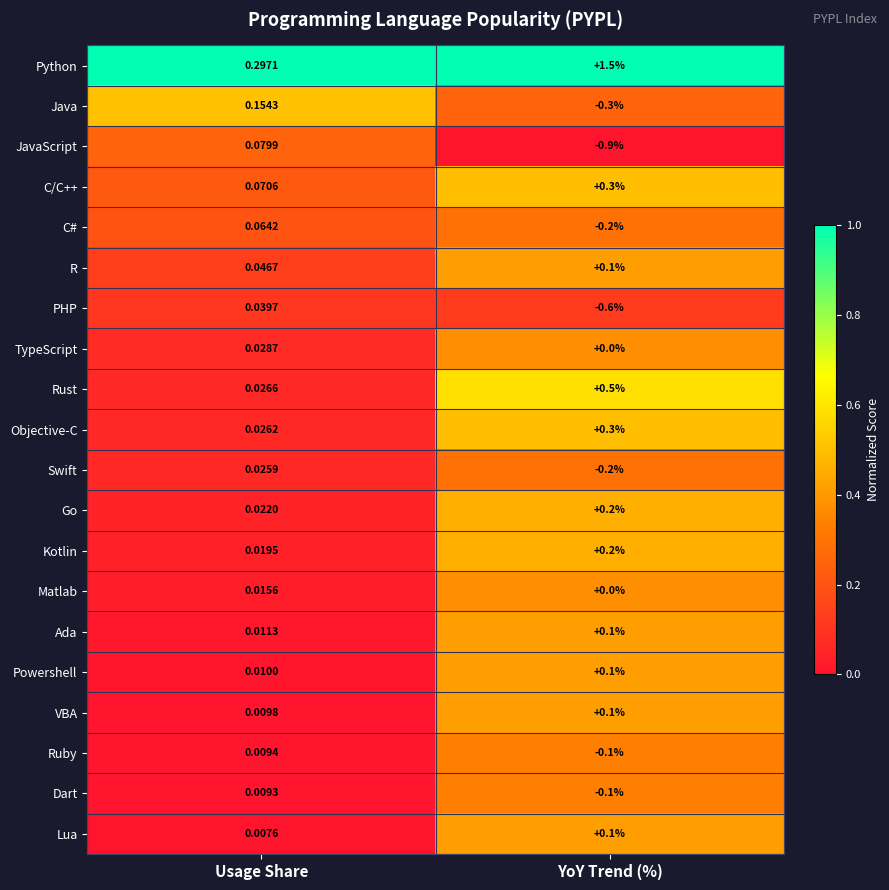

Which series has the largest total across all categories?

Python